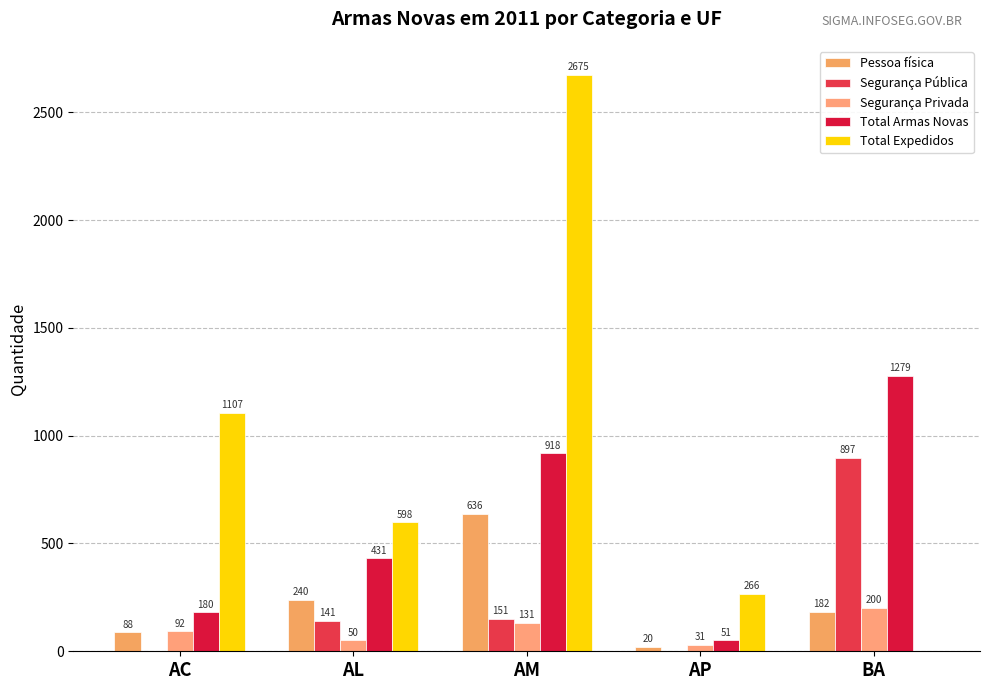

At which category is the sum across all series the highest?

AM